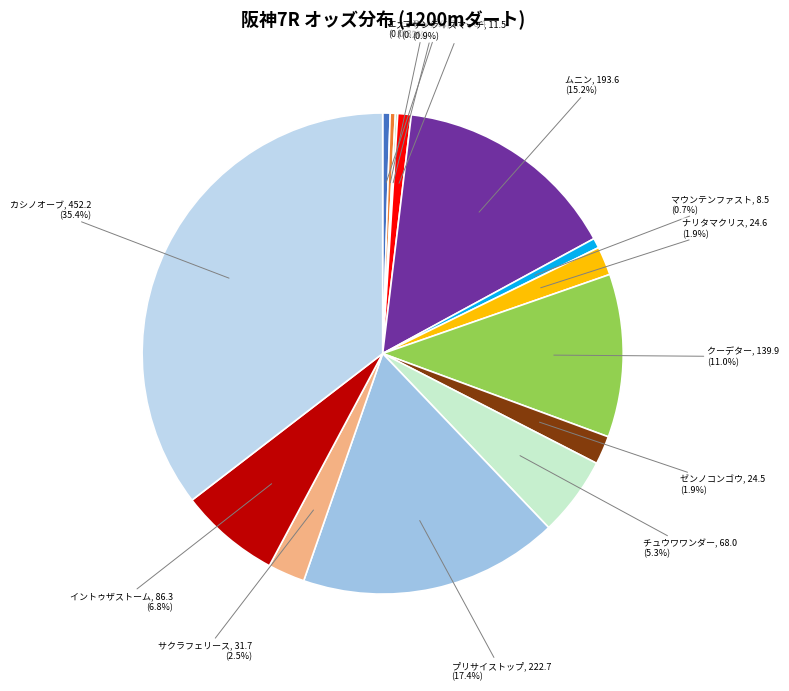

Which slice is the largest?

カシノオーブ, 452.2